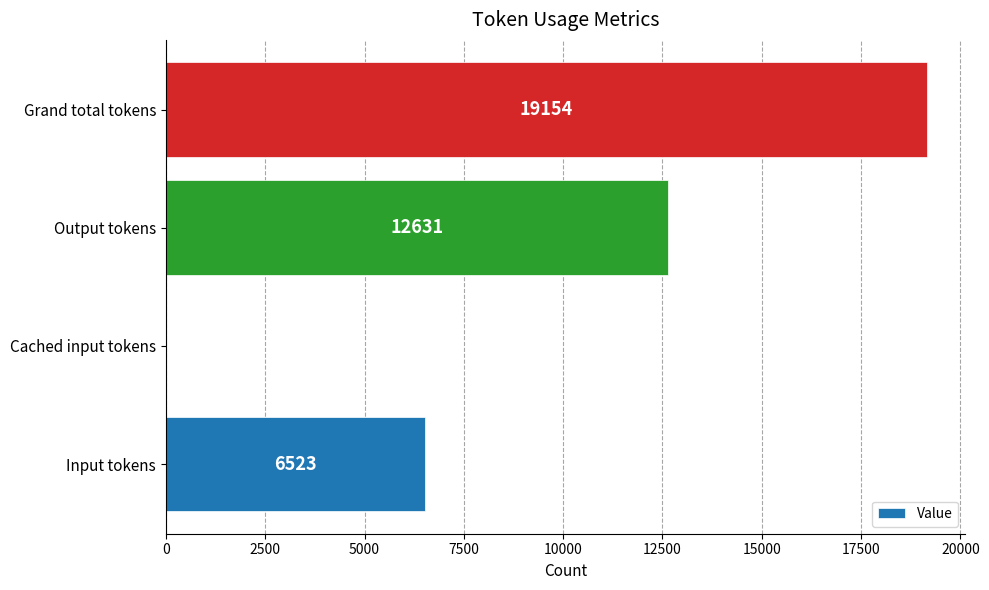

What is the change in value from Input tokens to Cached input tokens?

-6523